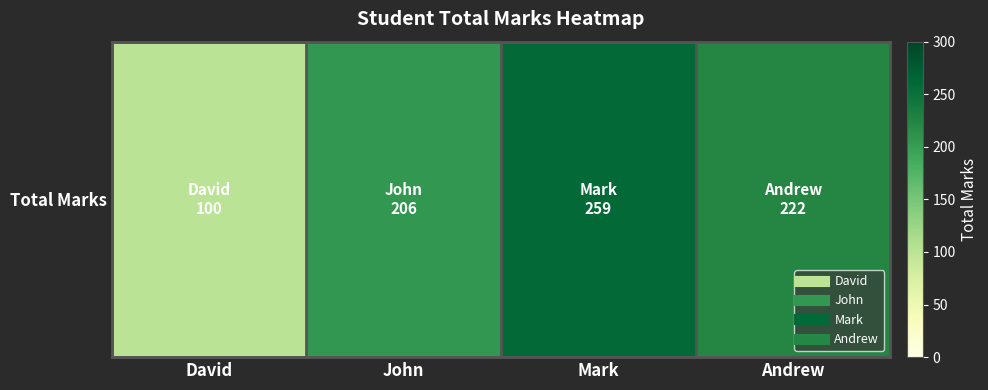

What is the average value?

197